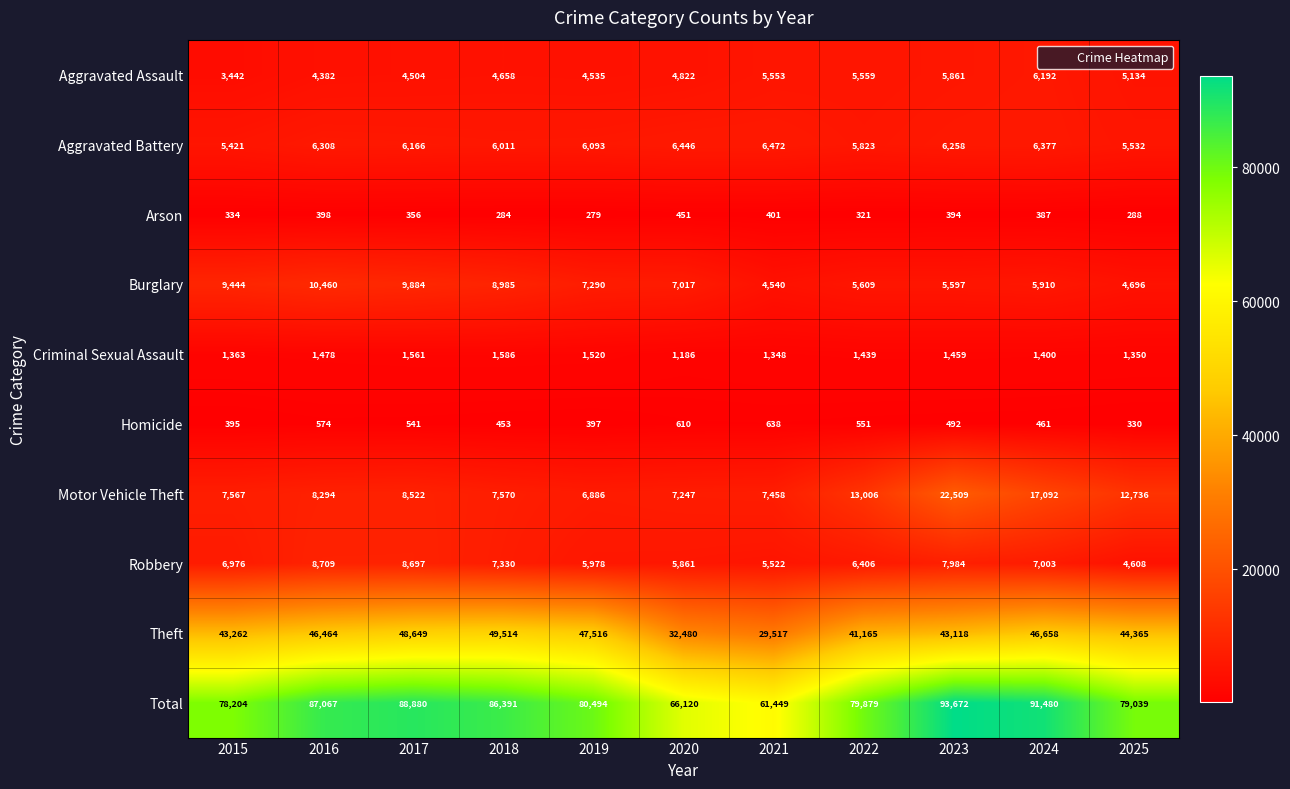

True or false: Criminal Sexual Assault has a value of 2107 at 2015.

False